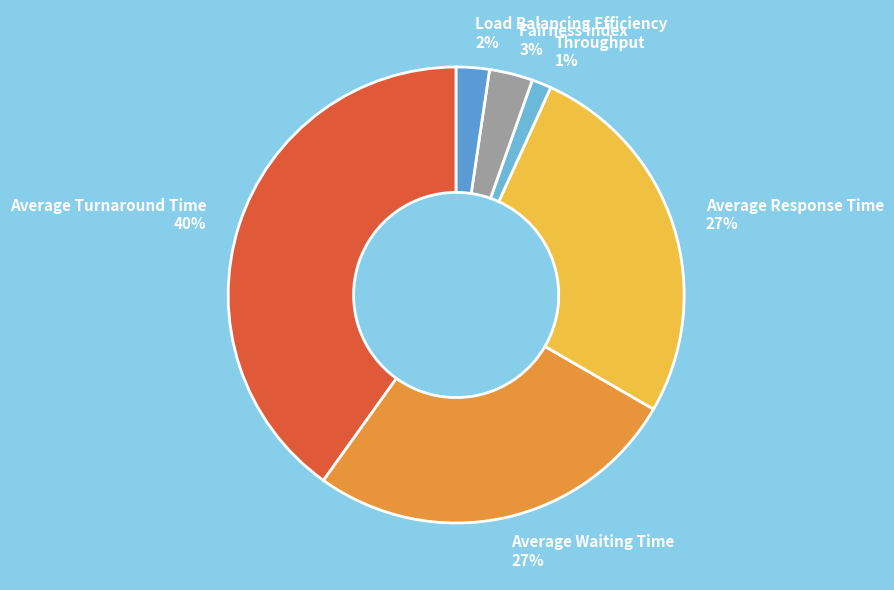

What is the smallest slice in the pie chart?

Throughput